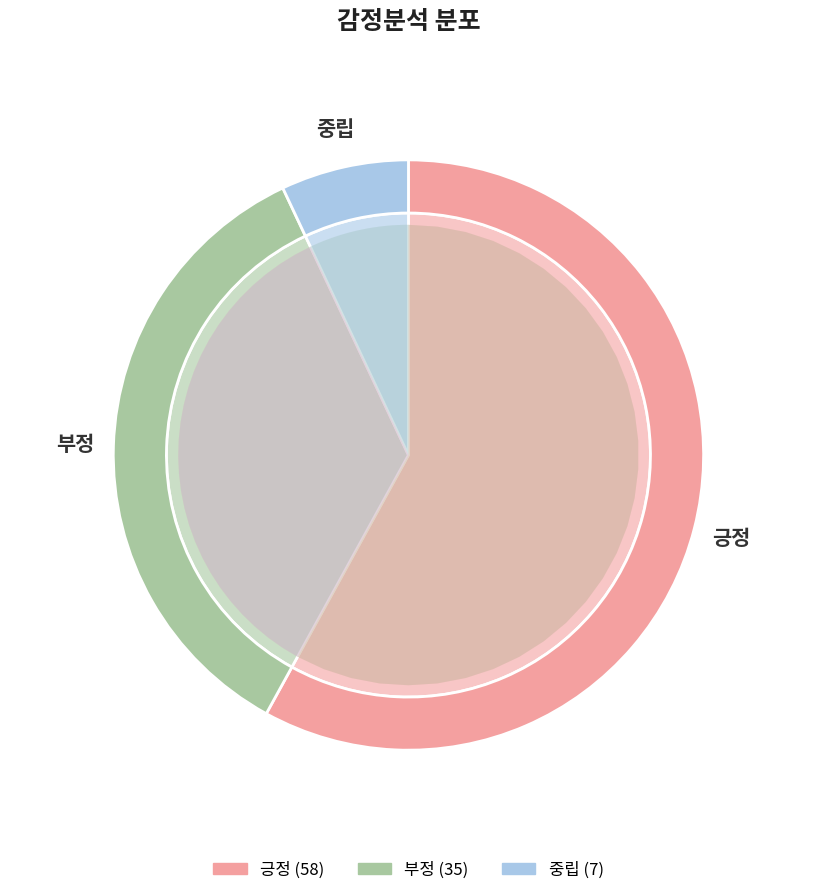

What is the ratio of the value at 중립 to the value at 부정?

0.2